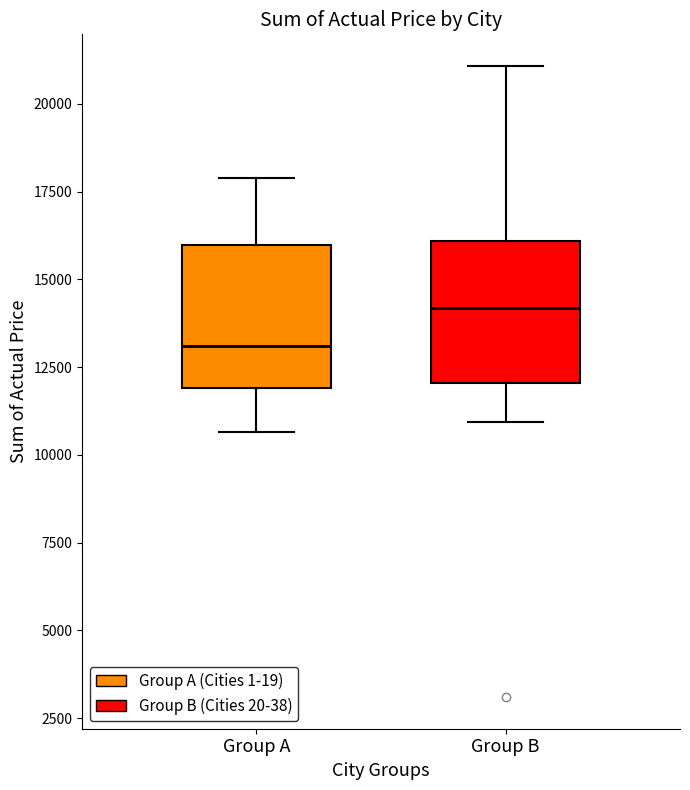

Which box's median line is the lowest?

Group A